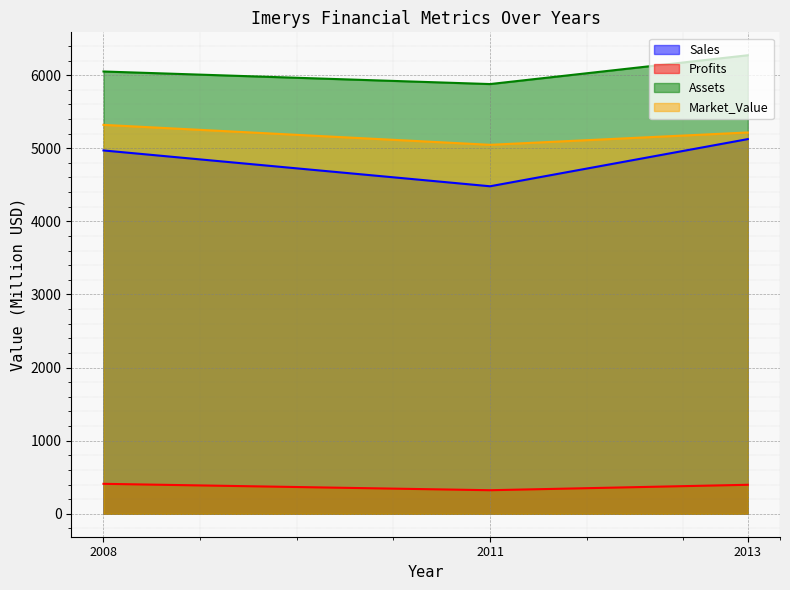

What is the difference between the Profits values at 2011 and 2008?

87.6